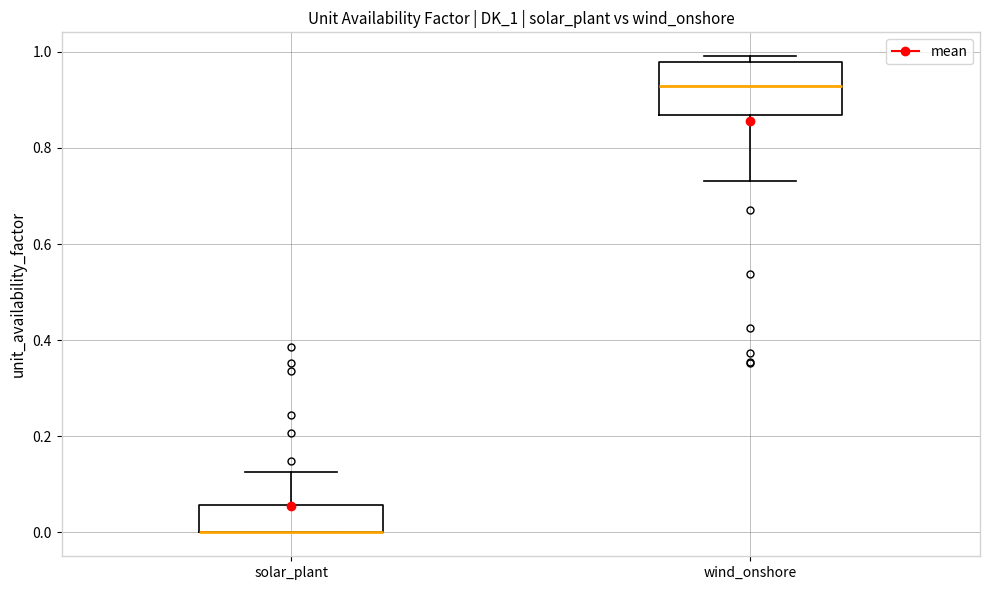

Reading left to right, read every box against the y-axis: the position of its median line, the range the box covers, and the ends of its whiskers. The values are not printed on the chart, so give them approximately, as read against the axis.

solar_plant: median 0.00 (drawn on the box's lower edge), box 0.00 to 0.06, whiskers 0.00 to 0.12
wind_onshore: median 0.92, box 0.86 to 0.98, whiskers 0.74 to 1.00